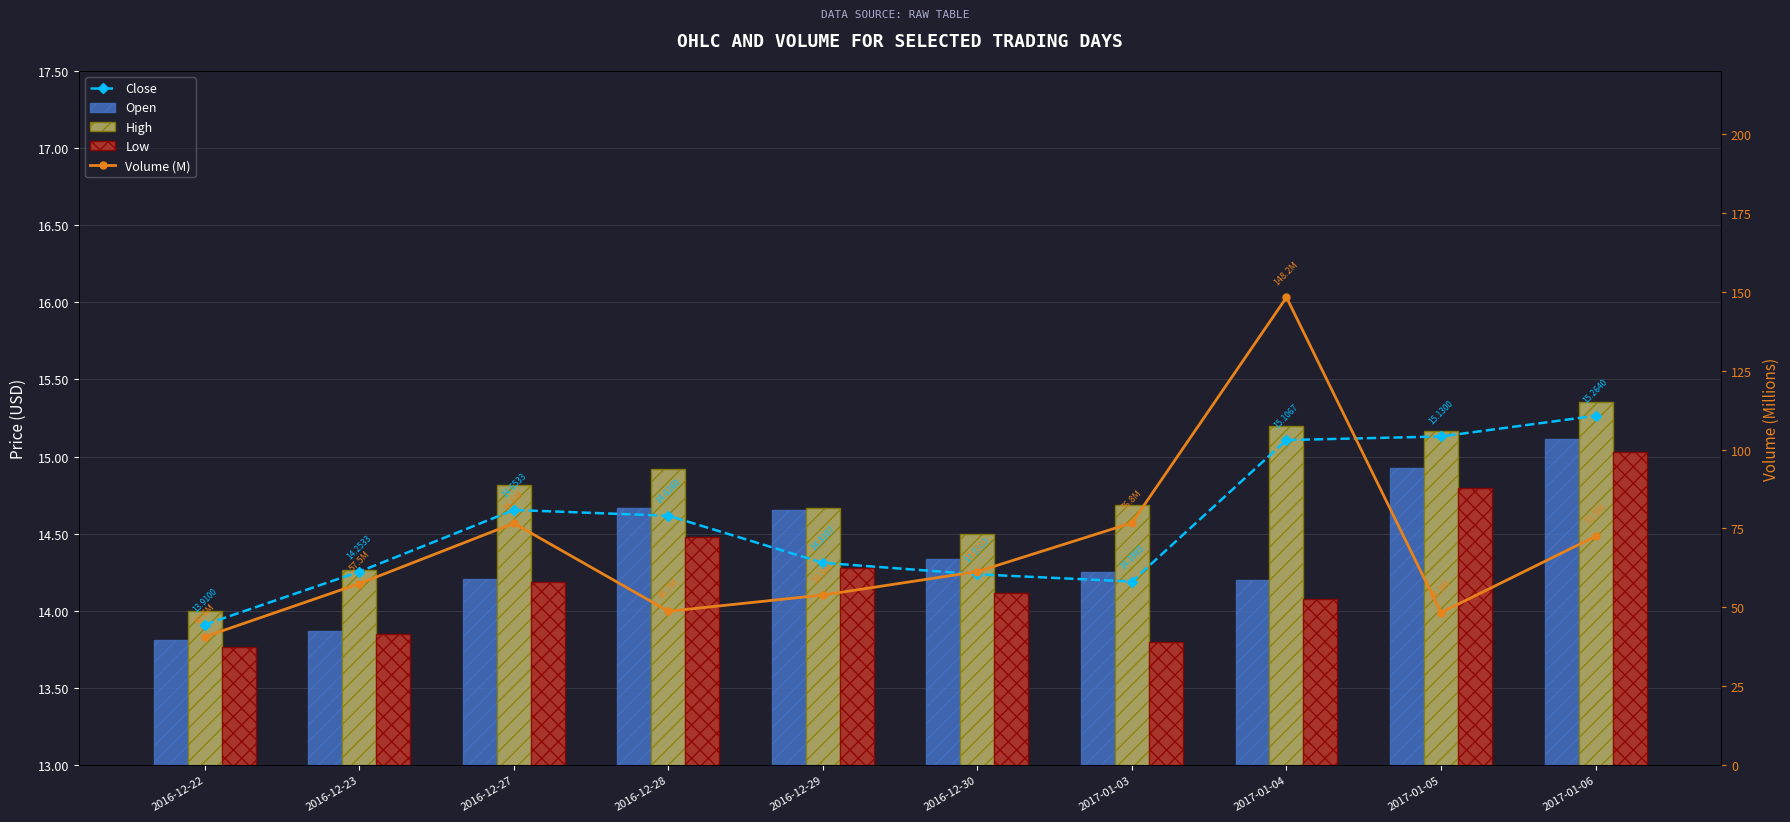

The High series shows 14.5 at 2016-12-30. True or false?

True